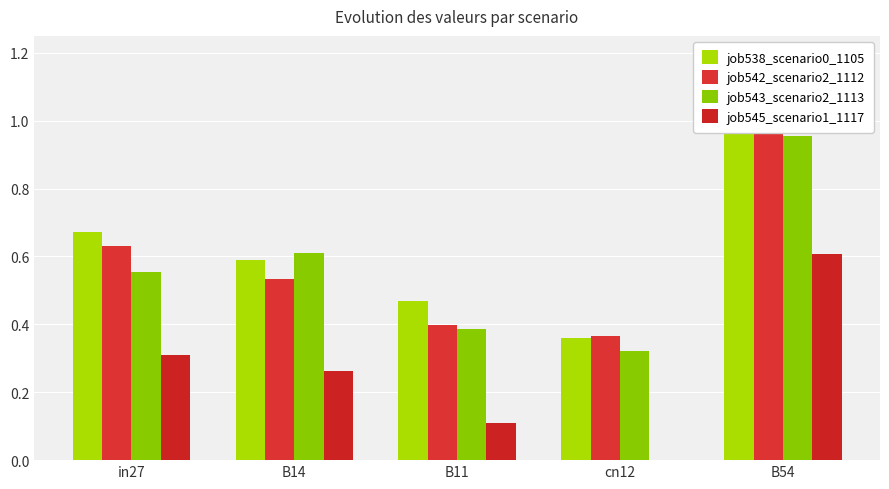

How many bars are there in total?

20